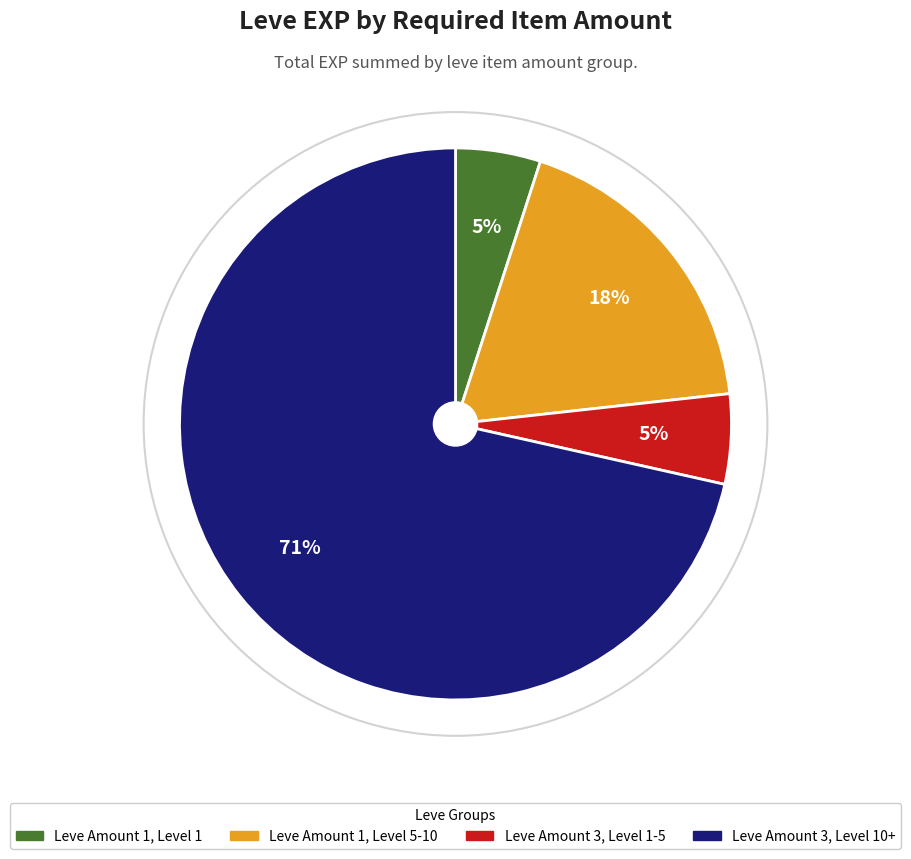

True or false: Leve Amount 3, Level 10+ accounts for 71% of the total.

True